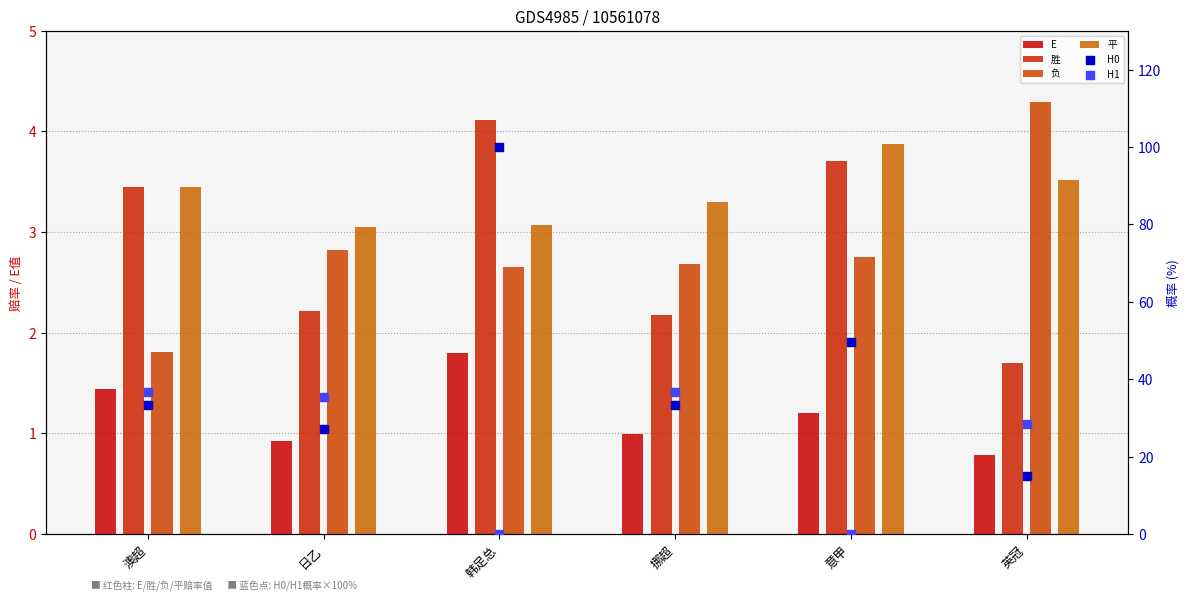

Which series has the largest total across all categories?

H0